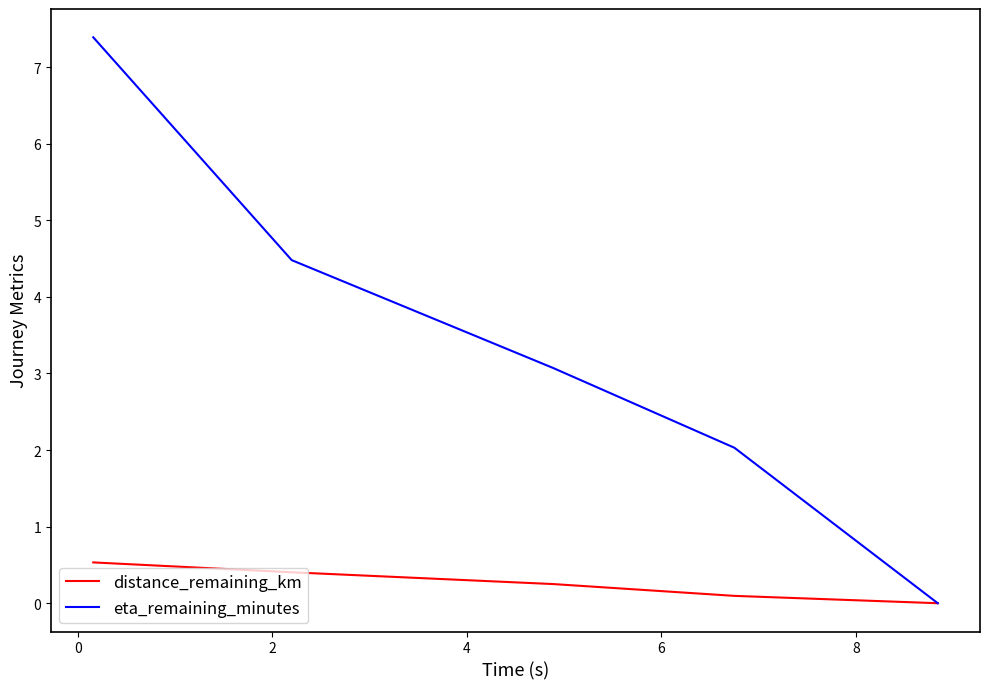

Which series has the largest range (max minus min)?

eta_remaining_minutes